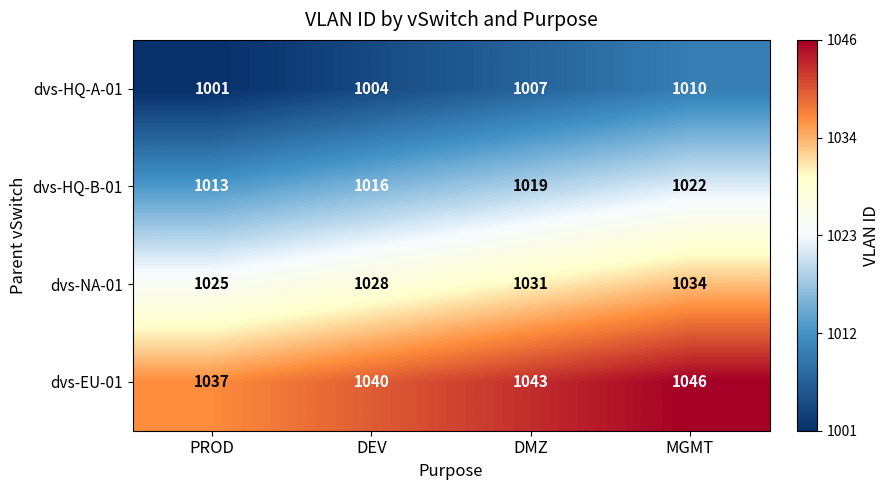

What is the spread (max minus min) of values at DMZ?

36